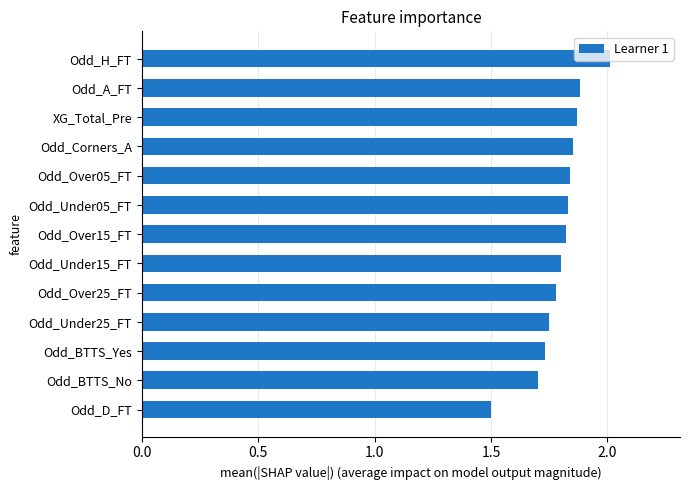

What is the difference between the maximum and second lowest values?

0.3